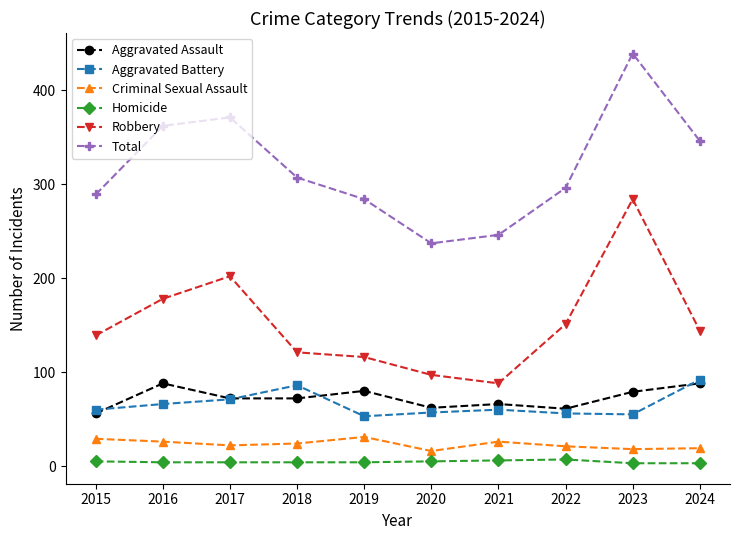

The value of Total at 2017 is 371. True or false?

True